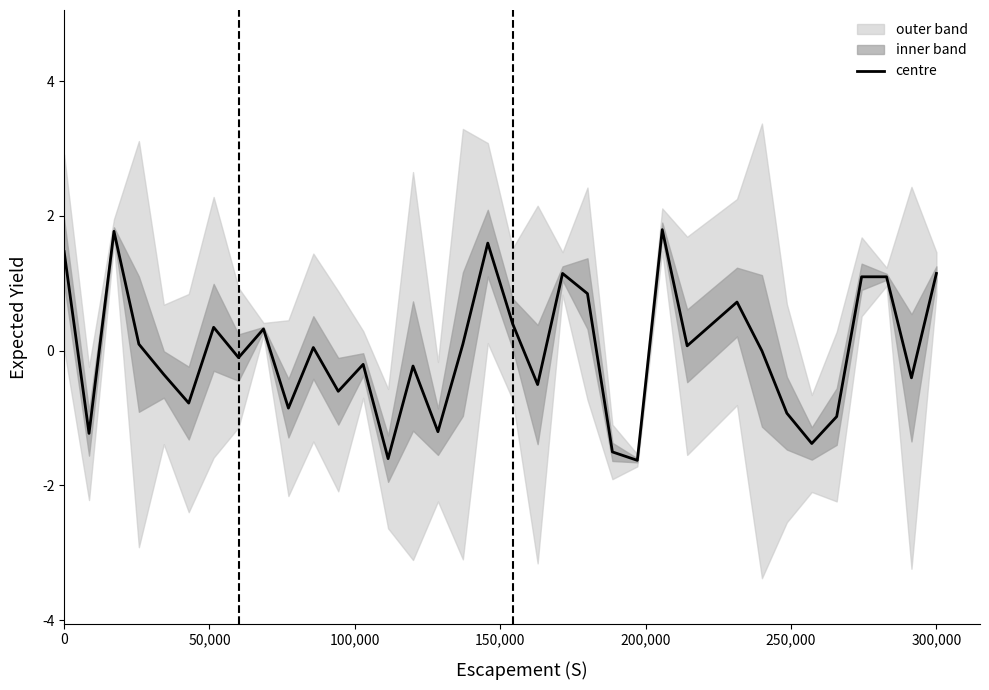

What is the lowest value of the centre series?

-1.6